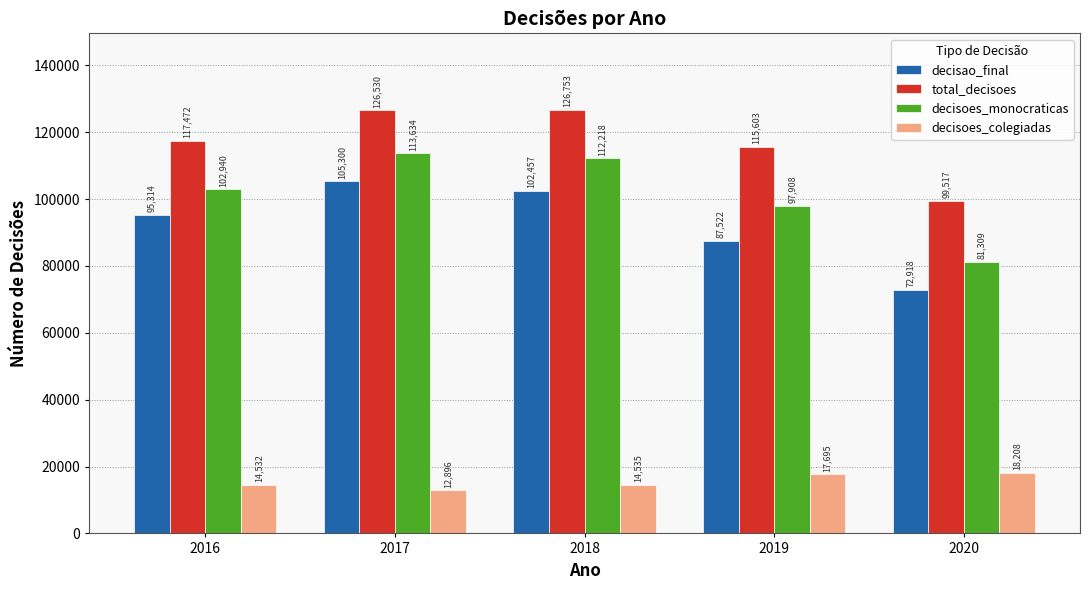

How many bars are there in each group?

4